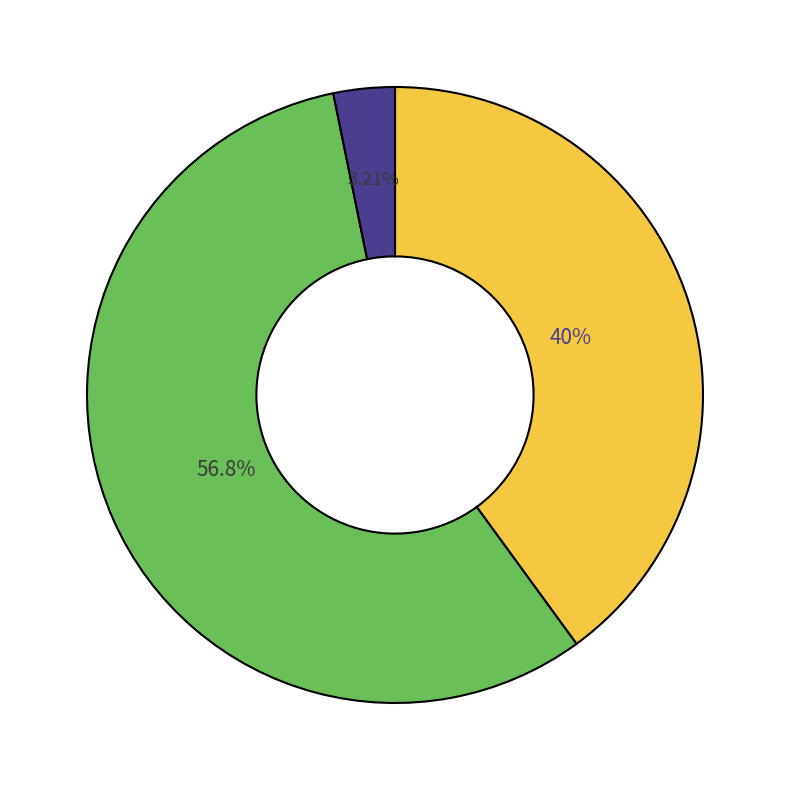

Count the number of slices in the pie.

3